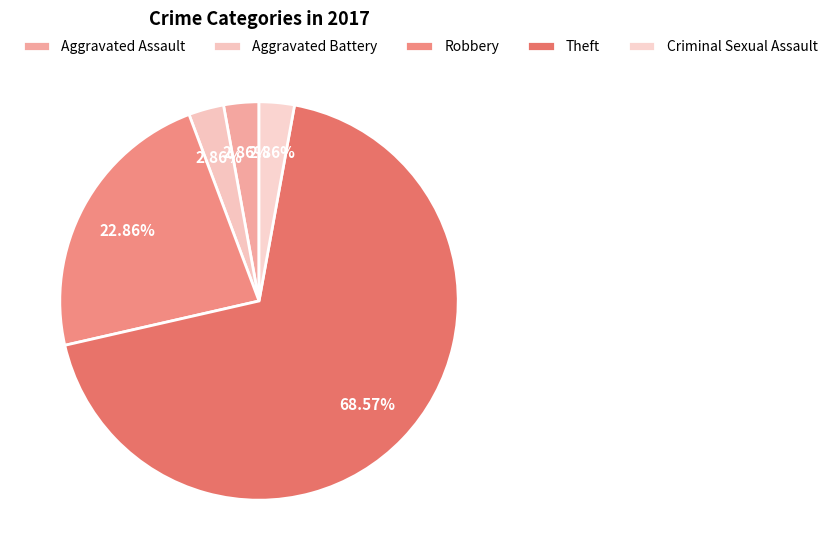

Count the number of slices in the pie.

5